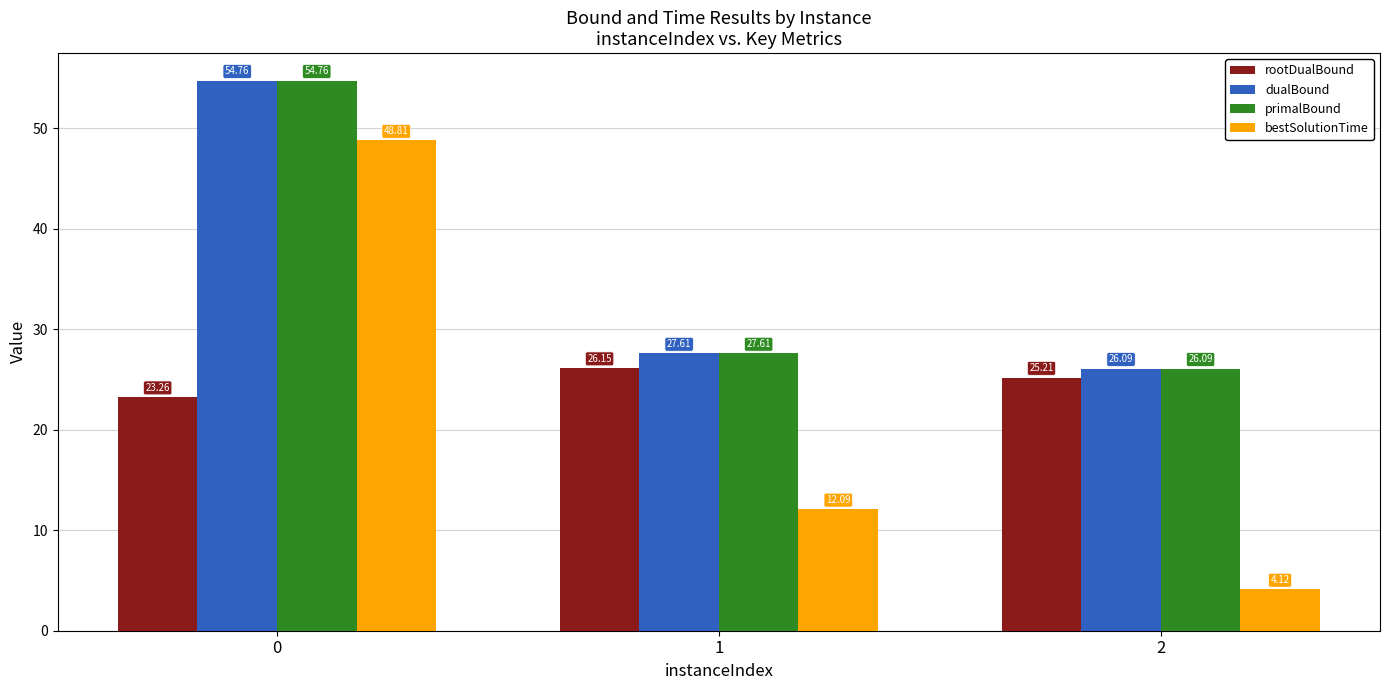

Read the primalBound value at 0.

54.8